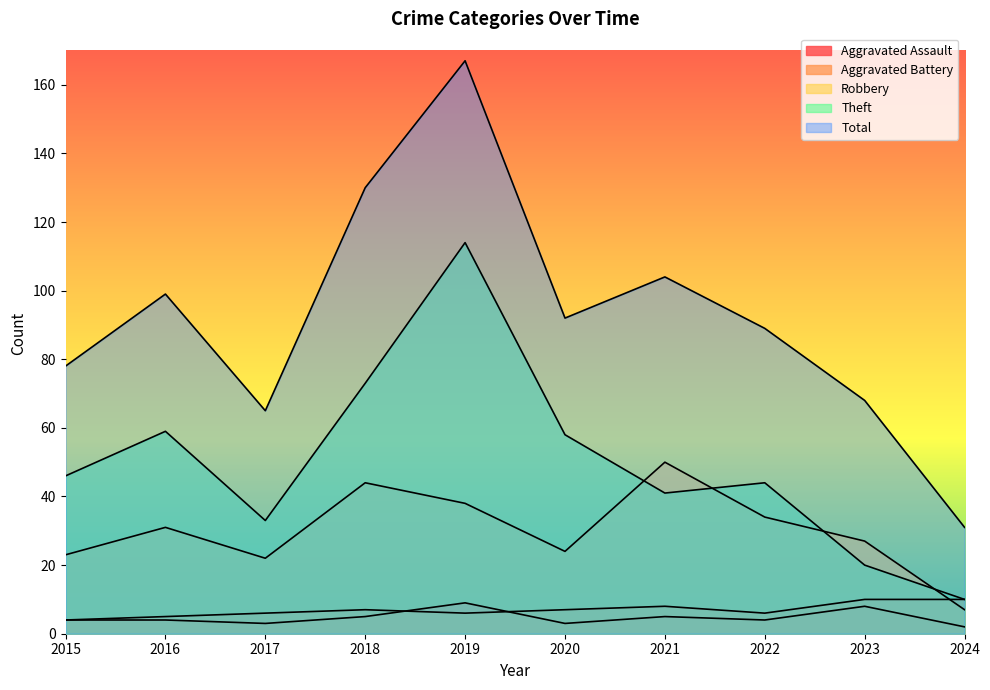

The value of Total at 2015 is 78. True or false?

True